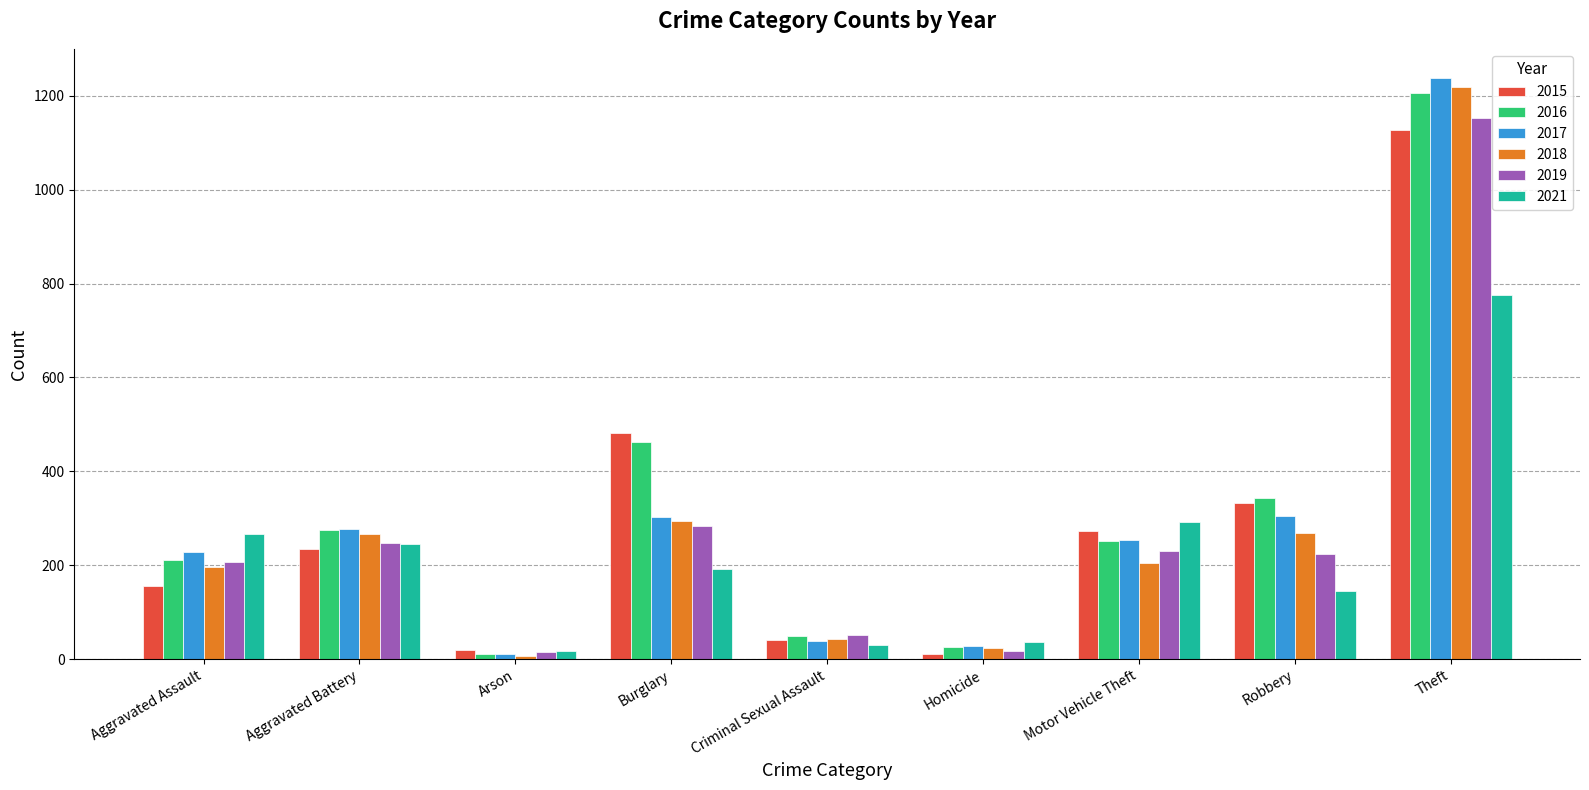

How many data points does each series have?

9